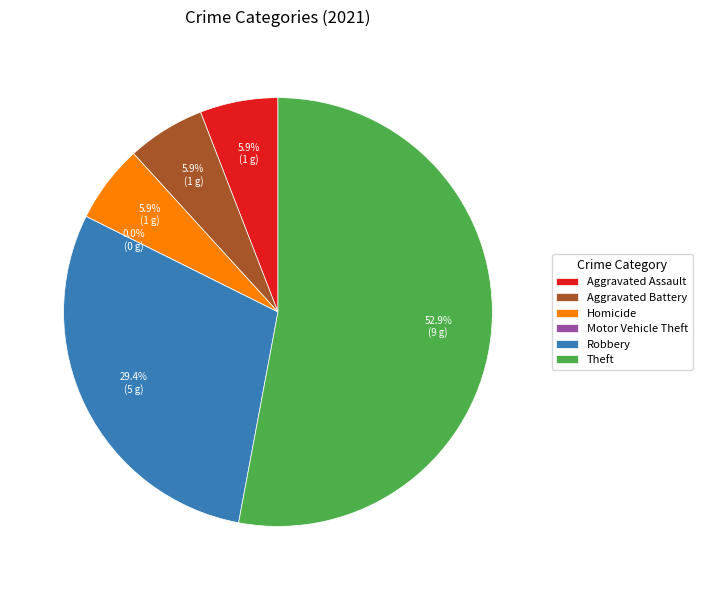

Which category has the biggest portion of the pie?

Theft